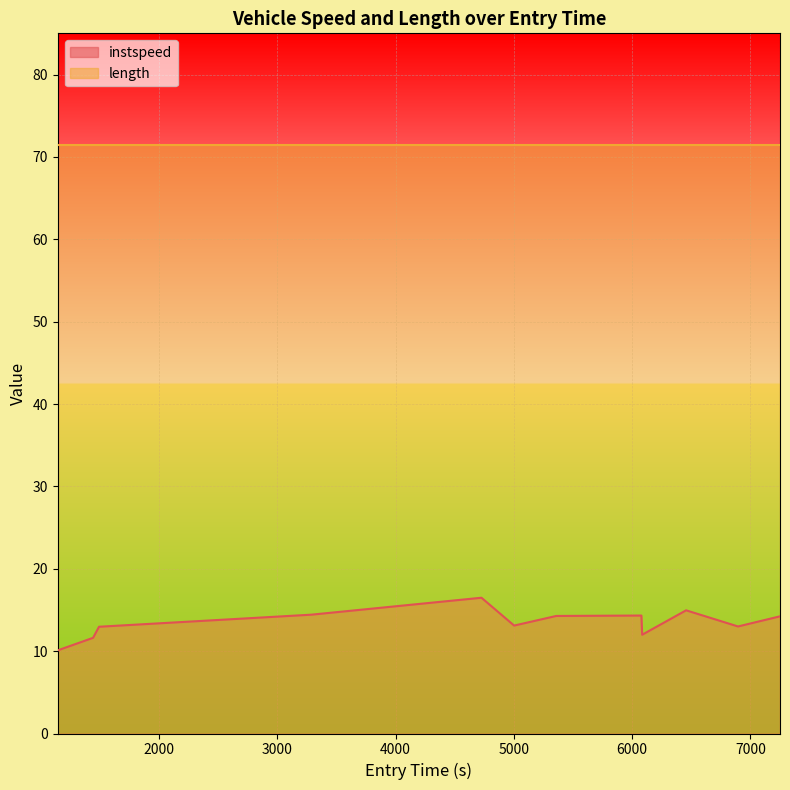

How many lines are shown in the chart?

1